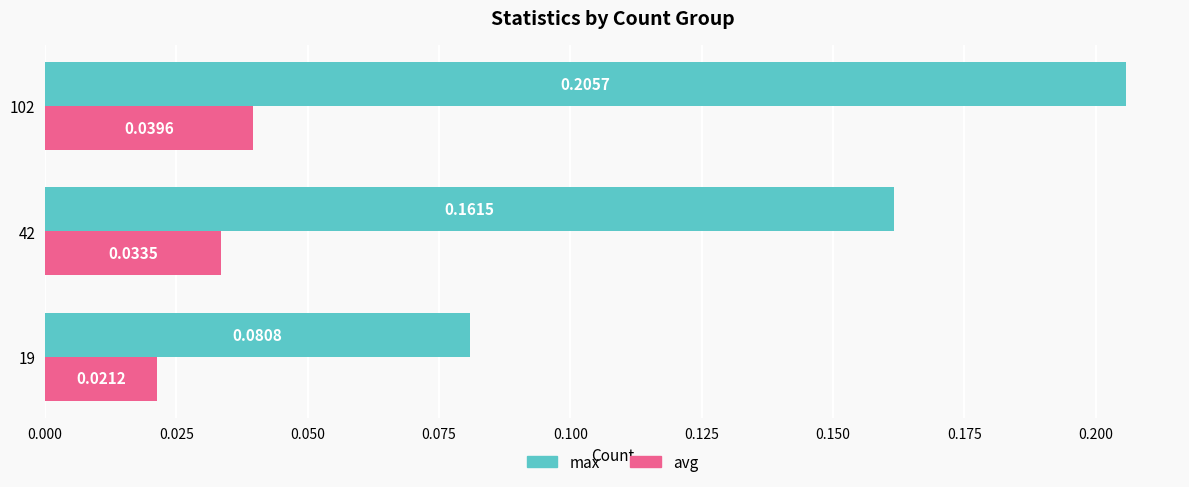

Between 42 and 102, which series saw the biggest shift?

max